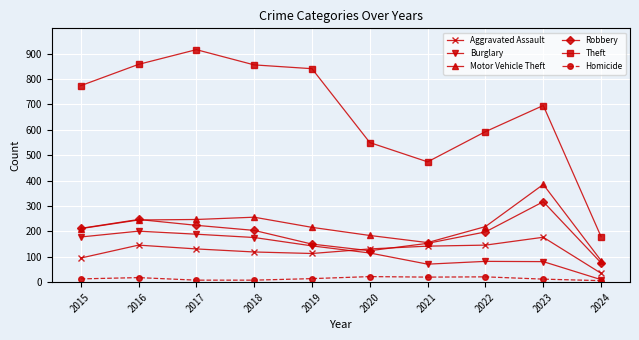

Is the value of Homicide at 2017 greater than the value of Motor Vehicle Theft at 2022?

No